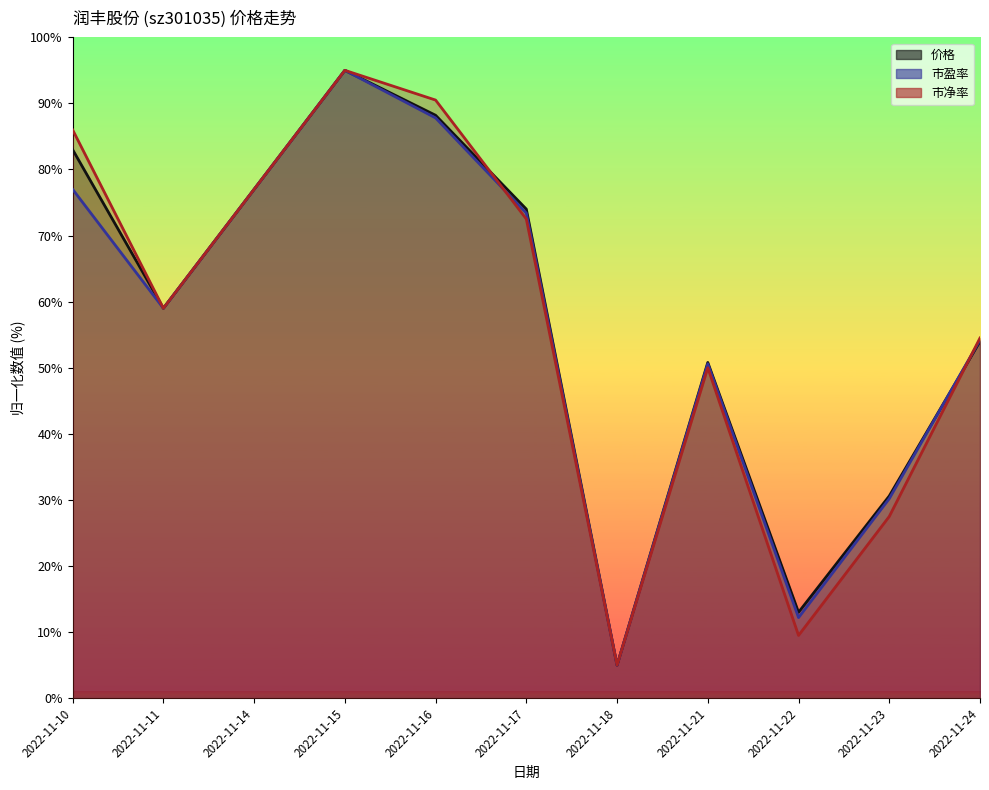

What is the greatest value displayed?

95.0